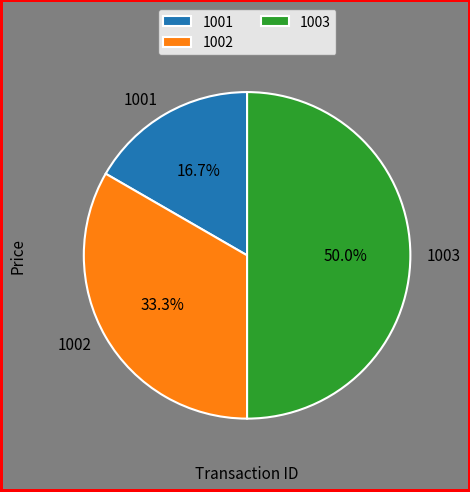

Is 1001 the majority of the pie?

No